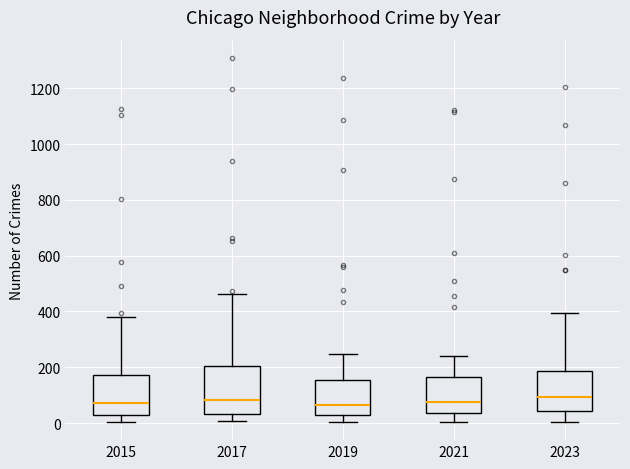

Reading left to right, transcribe this box plot: for each box, give where its median line is, the range the box spans, and where its two whiskers end, as read against the y-axis. The values are not printed on the chart, so give them approximately, as read against the axis.

2015: median 80, box 20 to 180, whiskers 0 to 380
2017: median 80, box 40 to 200, whiskers 0 to 460
2019: median 60, box 20 to 160, whiskers 0 to 240
2021: median 80, box 40 to 160, whiskers 0 to 240
2023: median 100, box 40 to 180, whiskers 0 to 400